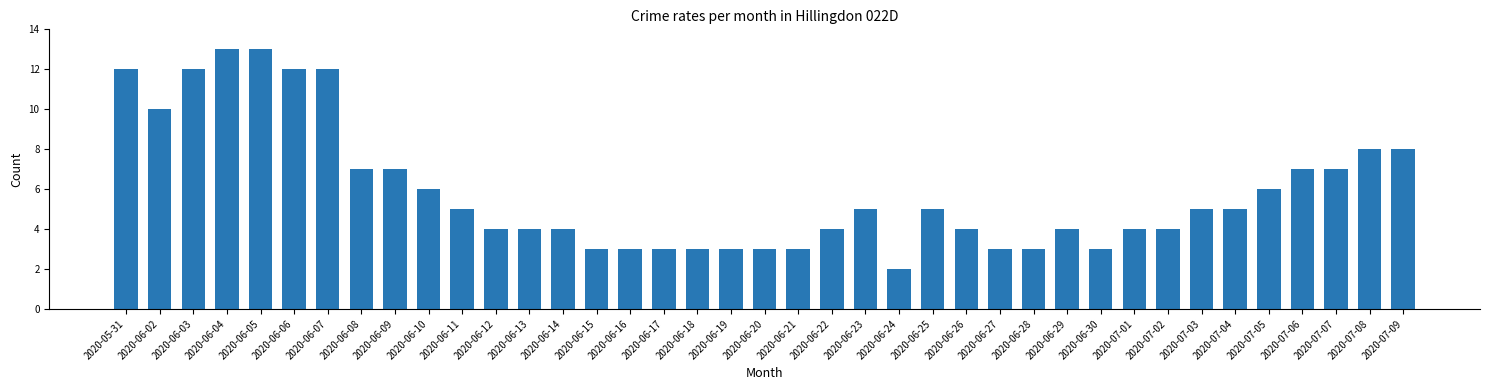

What position from the left is 2020-06-19?

19